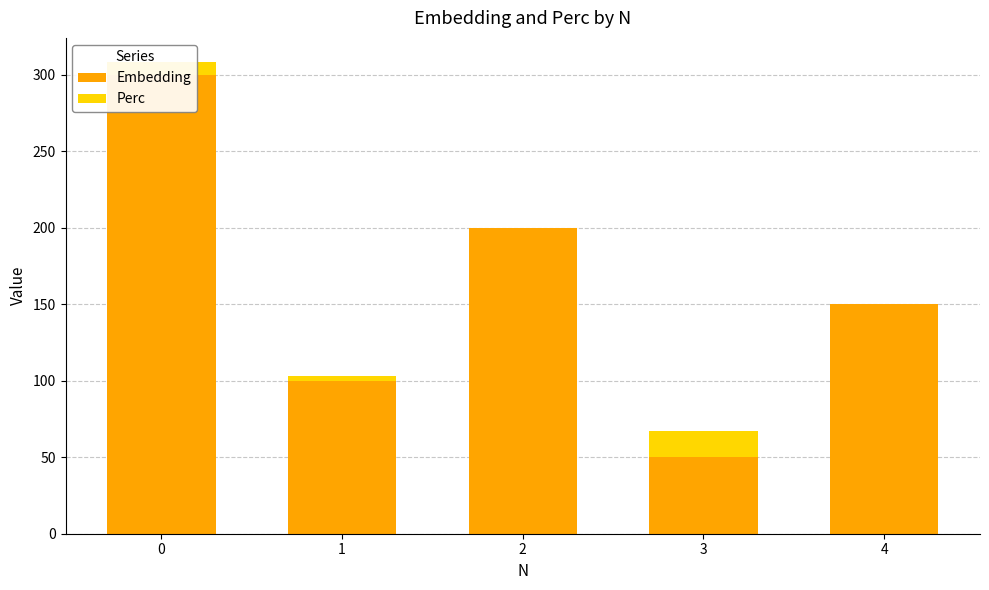

Read the Perc value at 1.

2.9